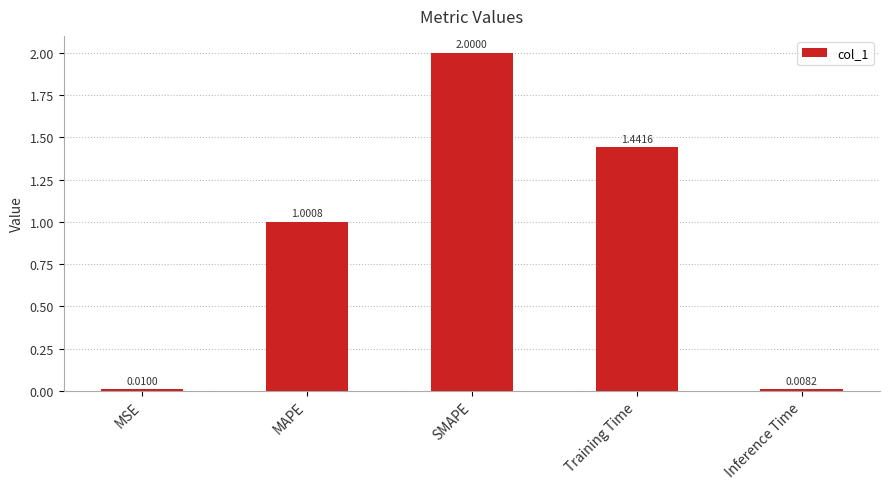

What is the label of the 3rd bar from the left?

SMAPE